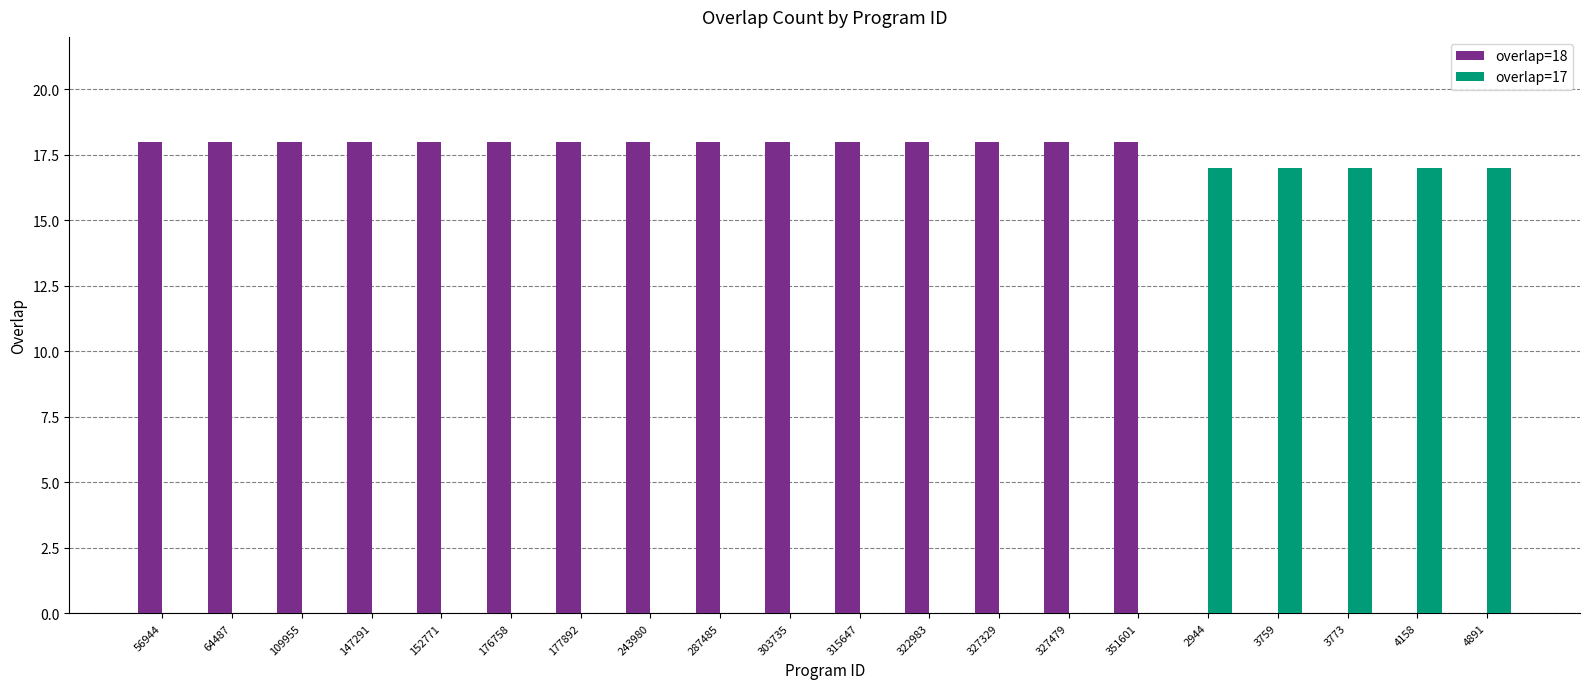

Are the bars horizontal?

No